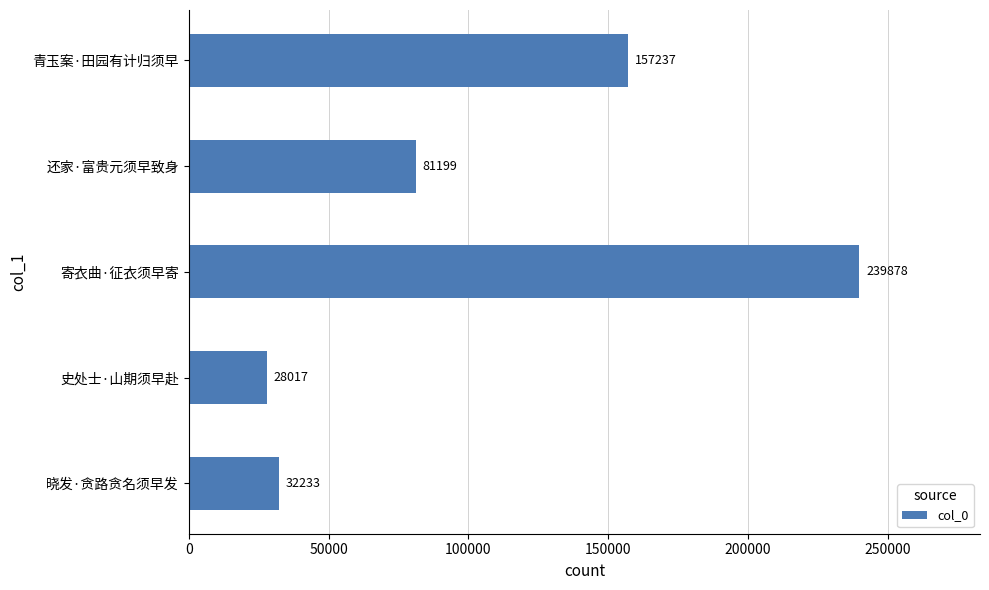

What is the difference between the values at 还家·富贵元须早致身 and 晓发·贪路贪名须早发?

48966